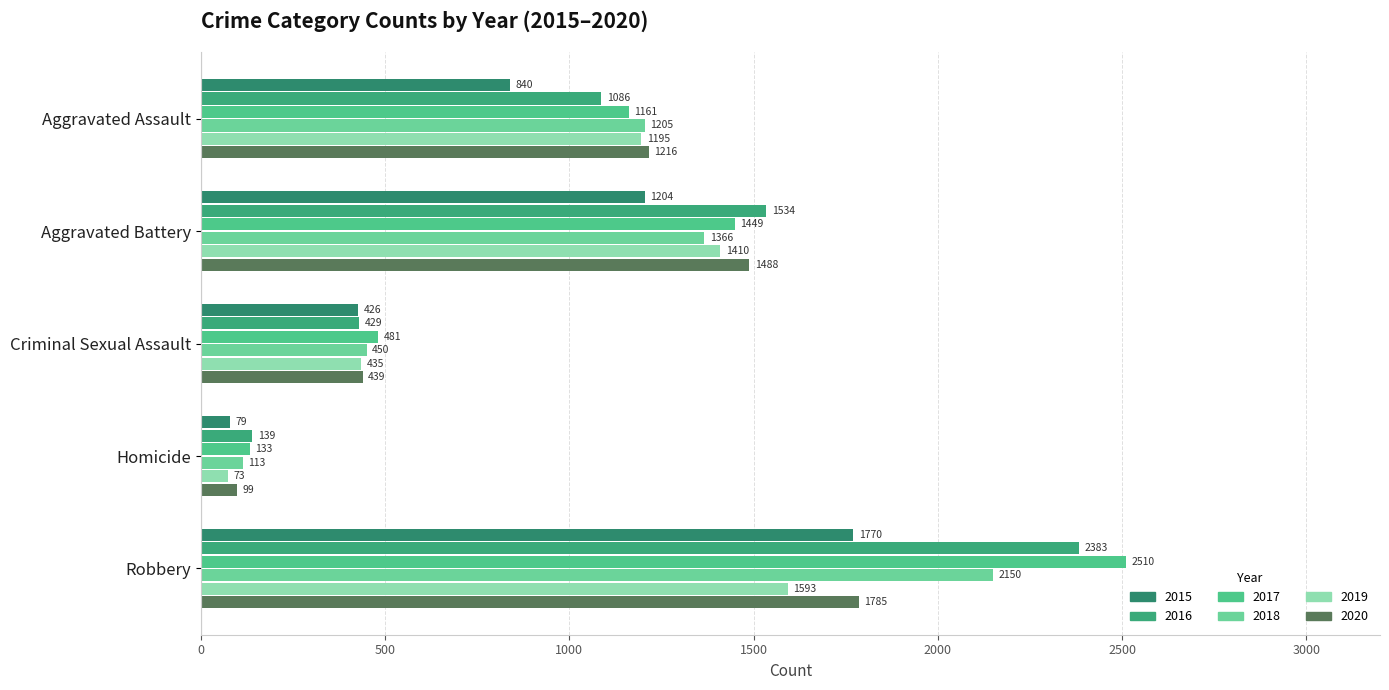

What is the label of the 4th bar from the right?

Aggravated Battery